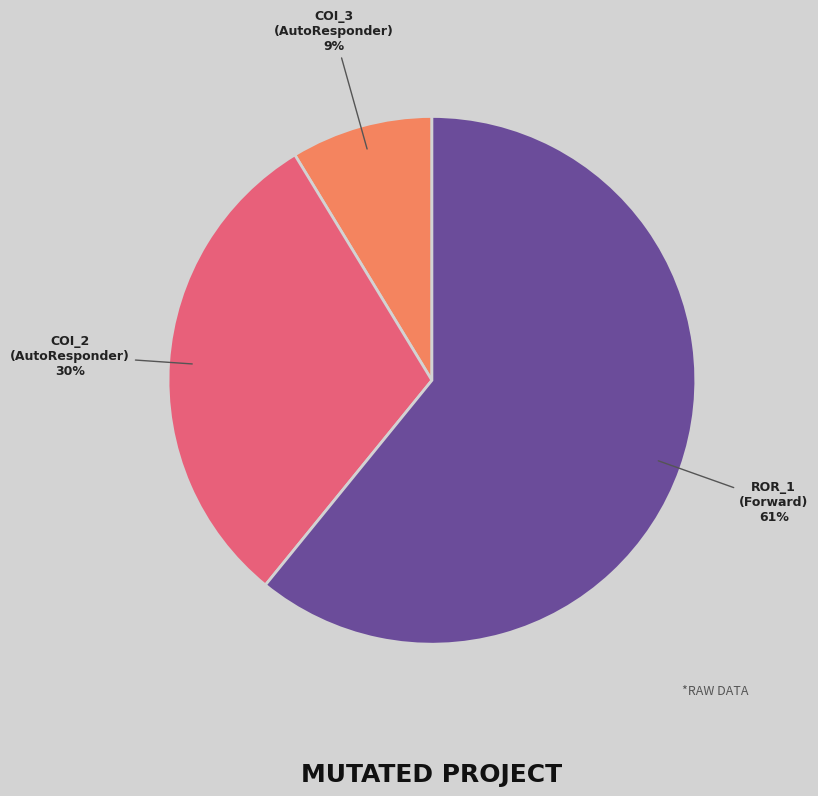

How many slices are in this pie chart?

3